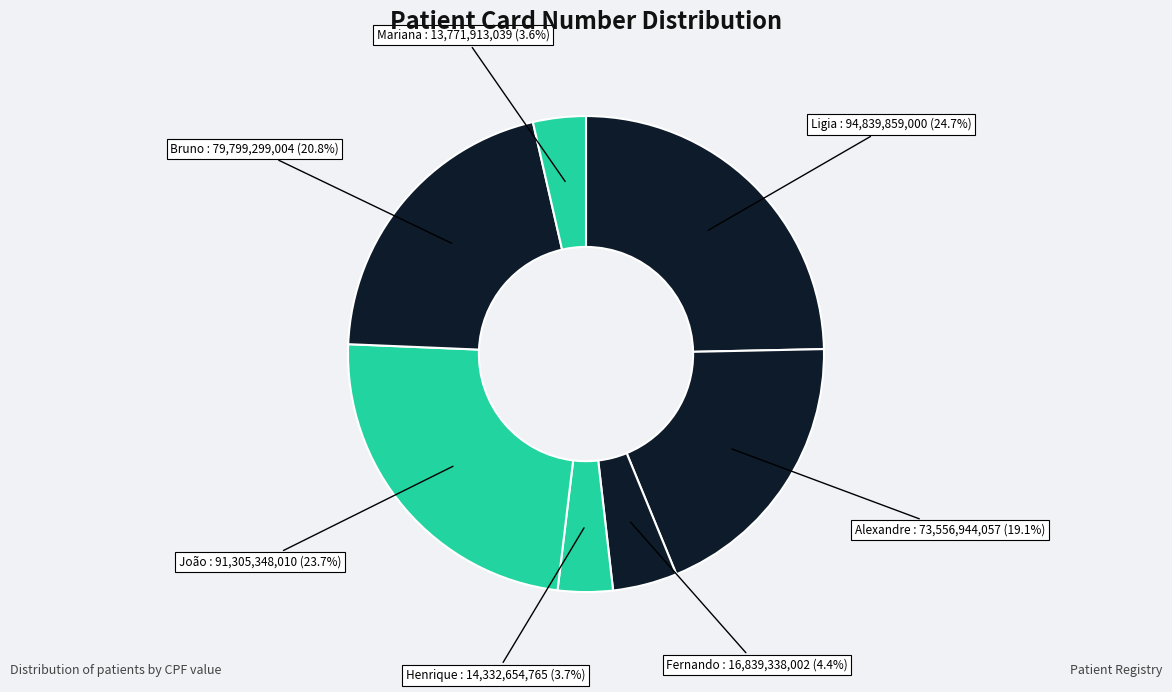

How many segments does this pie chart have?

7